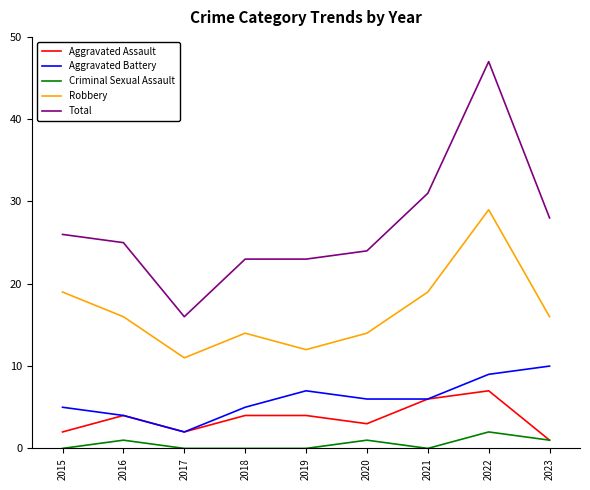

List the series in order of their peak value, lowest first.

Criminal Sexual Assault, Aggravated Assault, Aggravated Battery, Robbery, Total